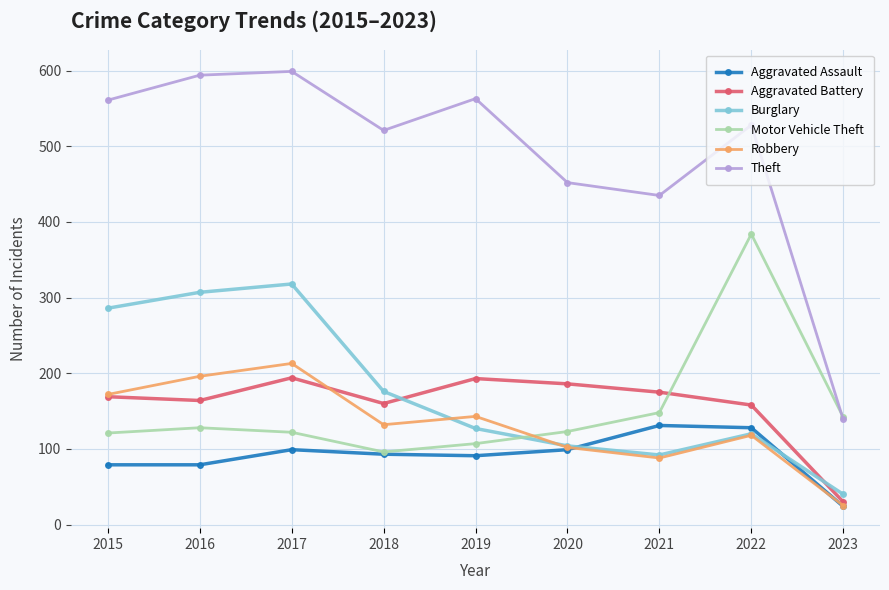

The Motor Vehicle Theft series shows 53 at 2018. True or false?

False